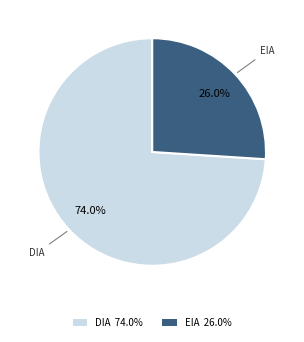

How many slices are in this pie chart?

2